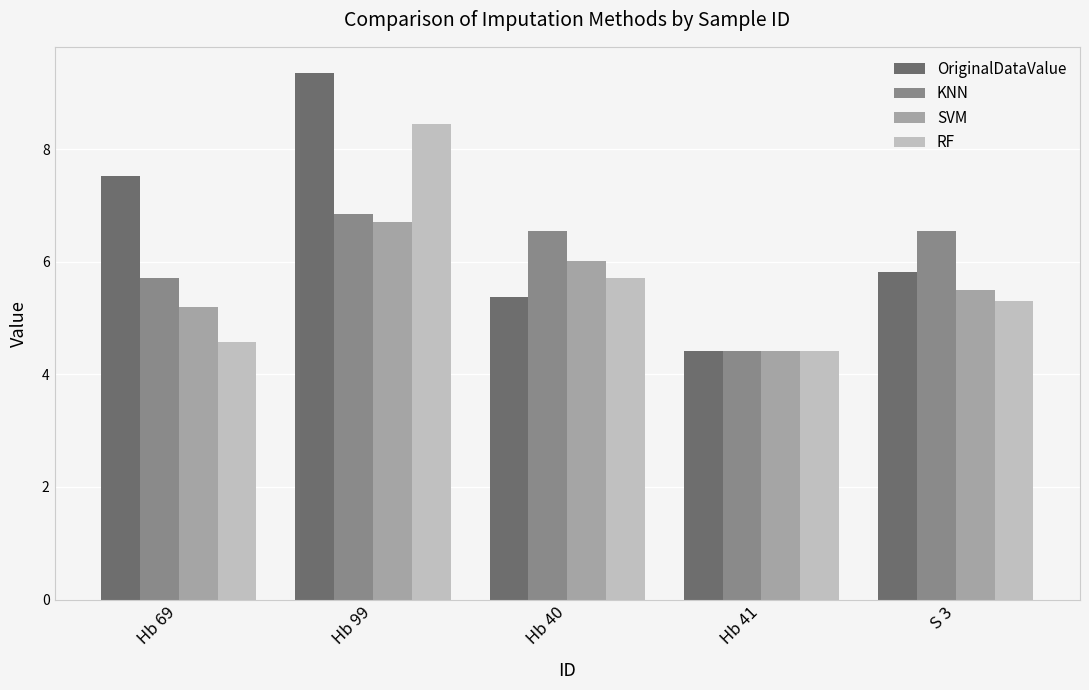

What are all the series names shown in the legend?

OriginalDataValue, KNN, SVM, RF